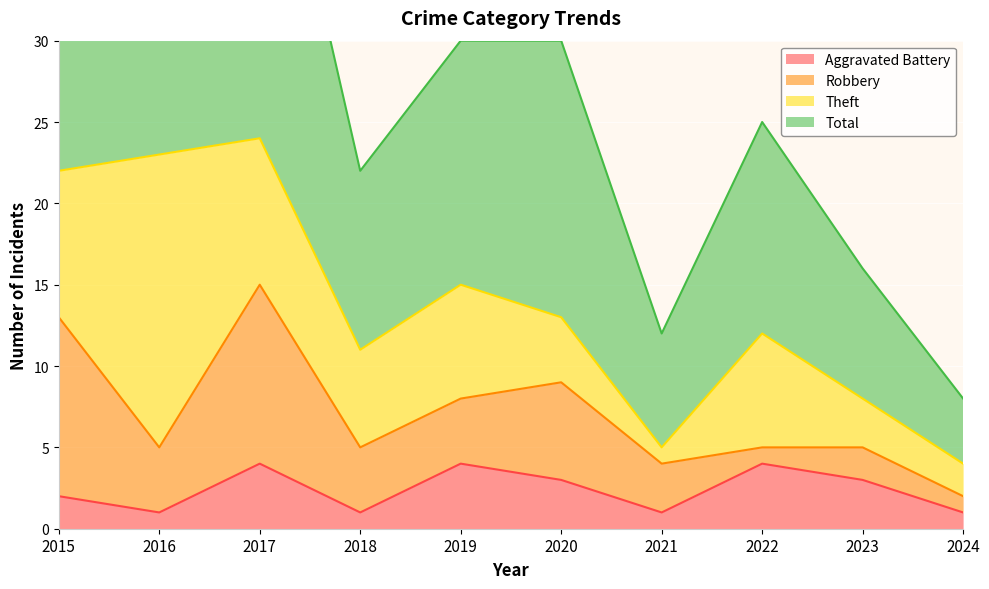

At which category is the sum across all series the highest?

2017